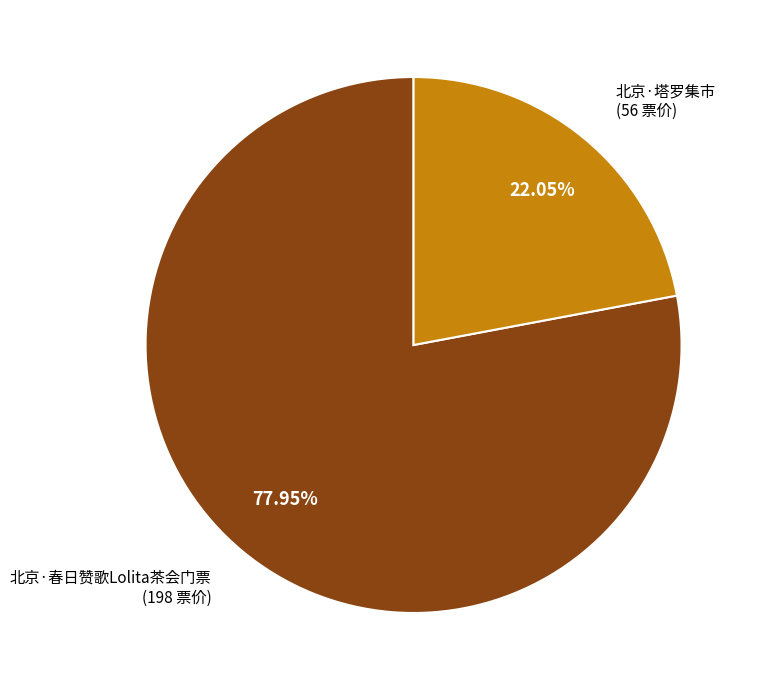

To the nearest percent, what is the average slice percentage?

50%